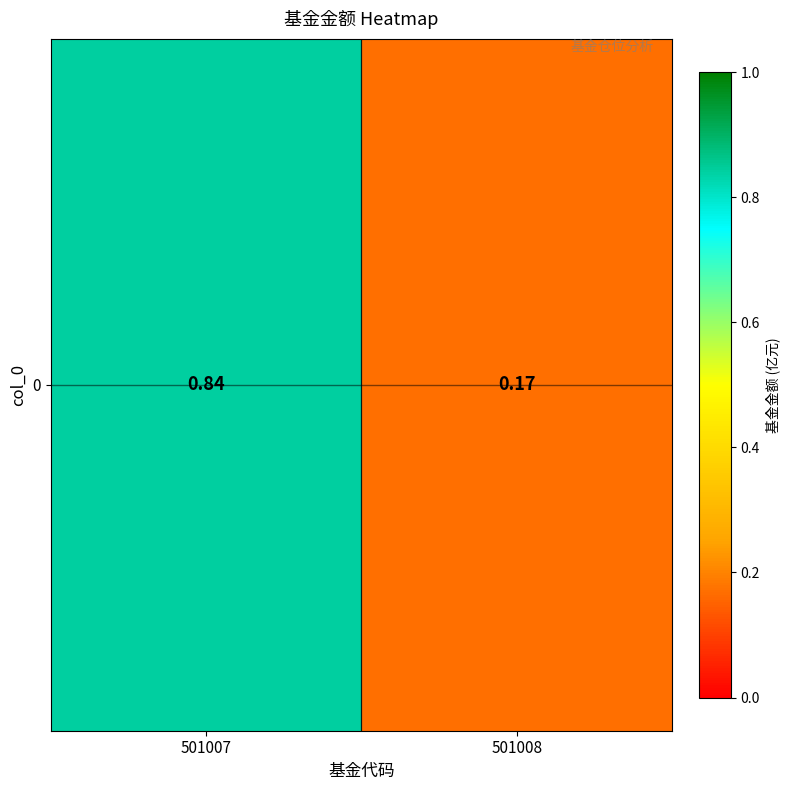

Between 501007 and 501008, which is larger?

501007